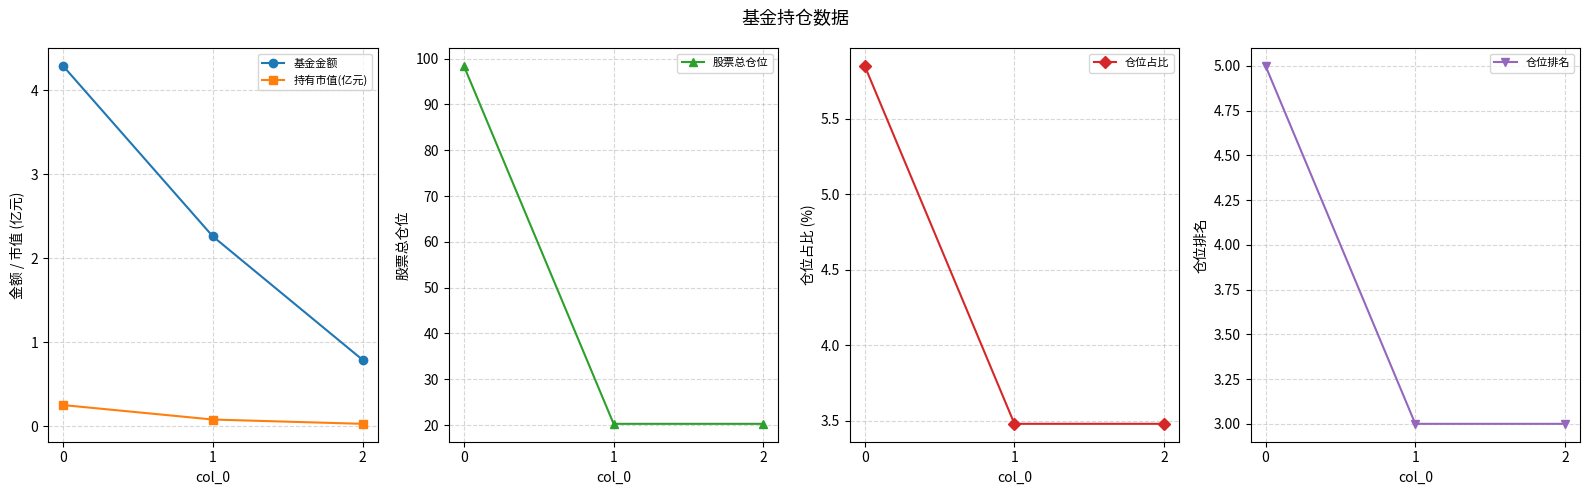

How many data points in 基金金额 are above 2?

2